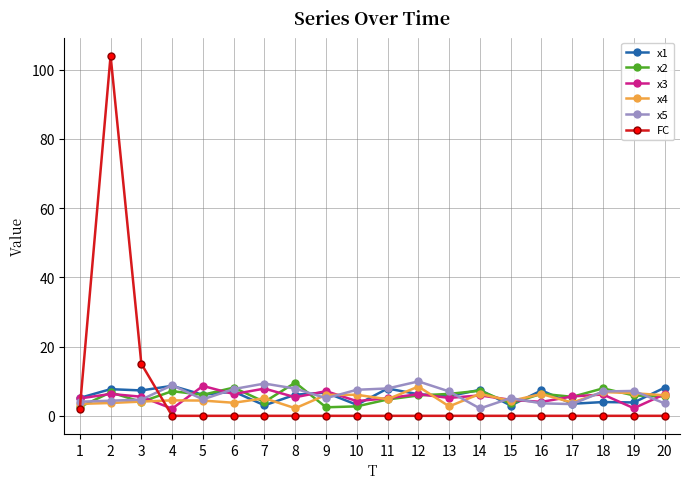

What is the difference between the x2 values at 16 and 20?

0.8